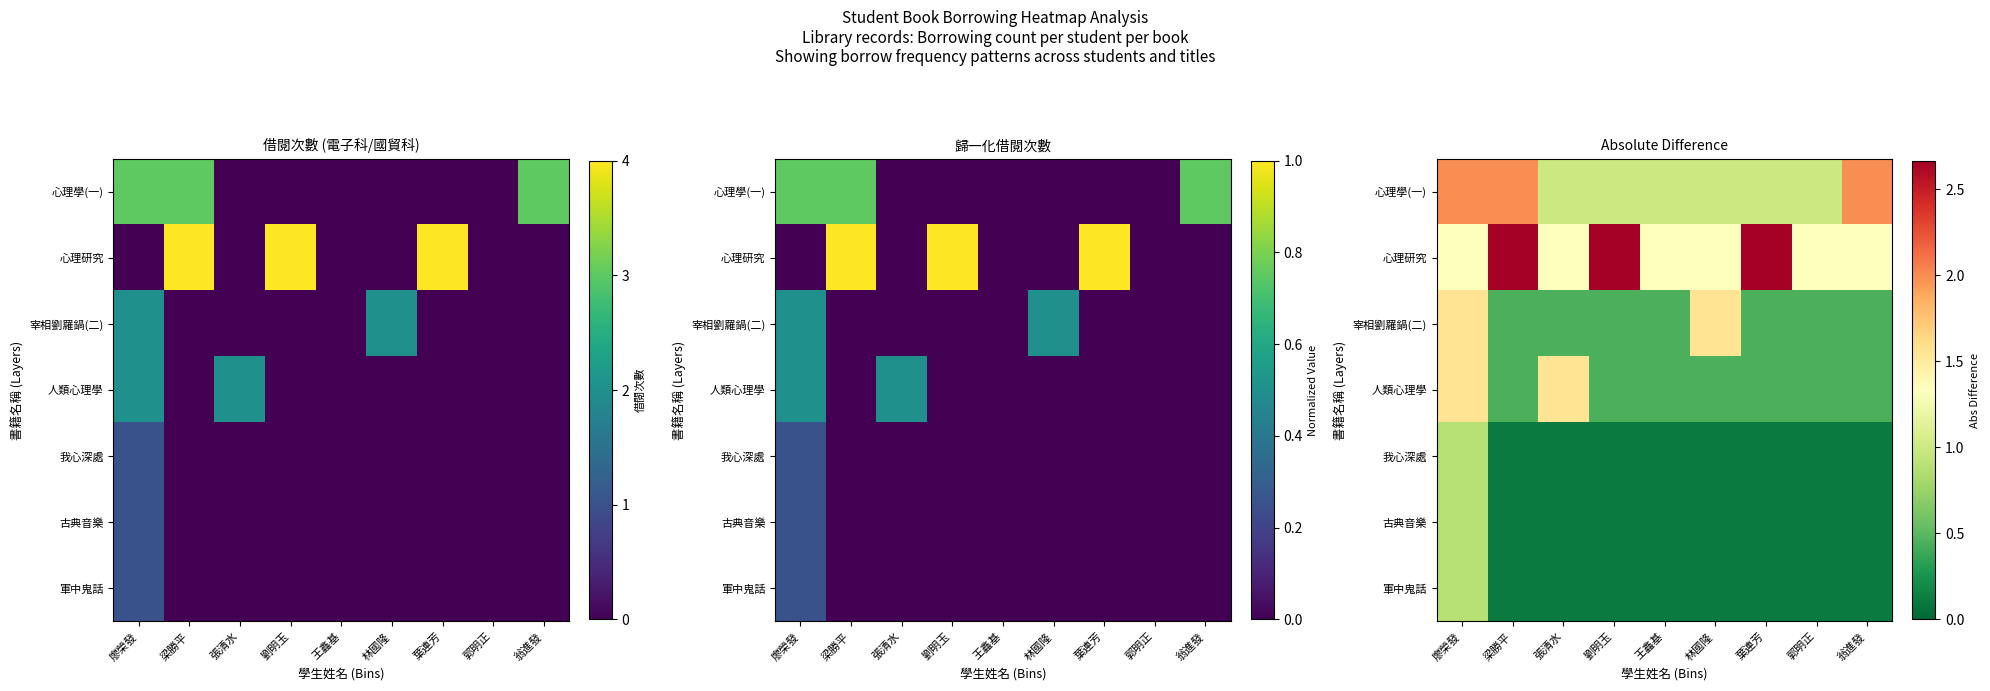

Reading left to right, transcribe all the data shown in this chart.

row_0: 2.0	2.0	1.0	1.0	1.0	1.0	1.0	1.0	2.0
row_1: 1.3	2.7	1.3	2.7	1.3	1.3	2.7	1.3	1.3
row_2: 1.6	0.4	0.4	0.4	0.4	1.6	0.4	0.4	0.4
row_3: 1.6	0.4	1.6	0.4	0.4	0.4	0.4	0.4	0.4
row_4: 0.9	0.1	0.1	0.1	0.1	0.1	0.1	0.1	0.1
row_5: 0.9	0.1	0.1	0.1	0.1	0.1	0.1	0.1	0.1
row_6: 0.9	0.1	0.1	0.1	0.1	0.1	0.1	0.1	0.1